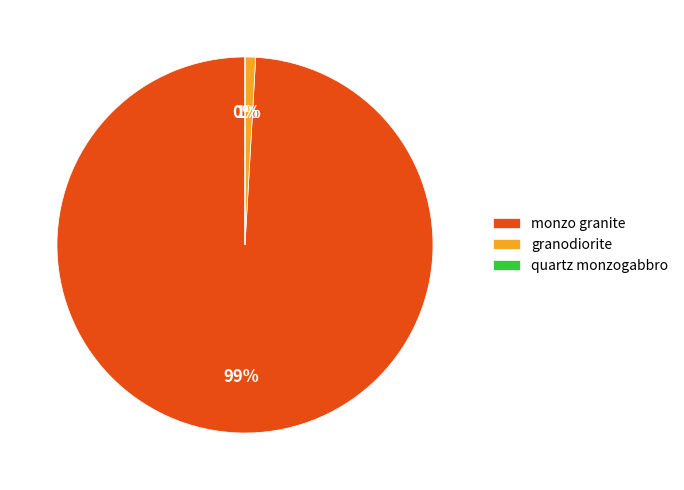

Between granodiorite and monzo granite, which is larger?

monzo granite